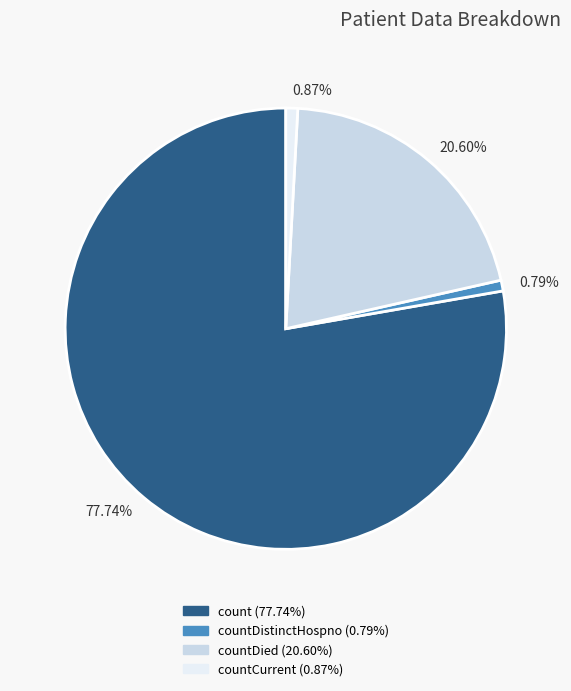

What is the ratio of the value at 0.87% to the value at 0.79%?

1.1